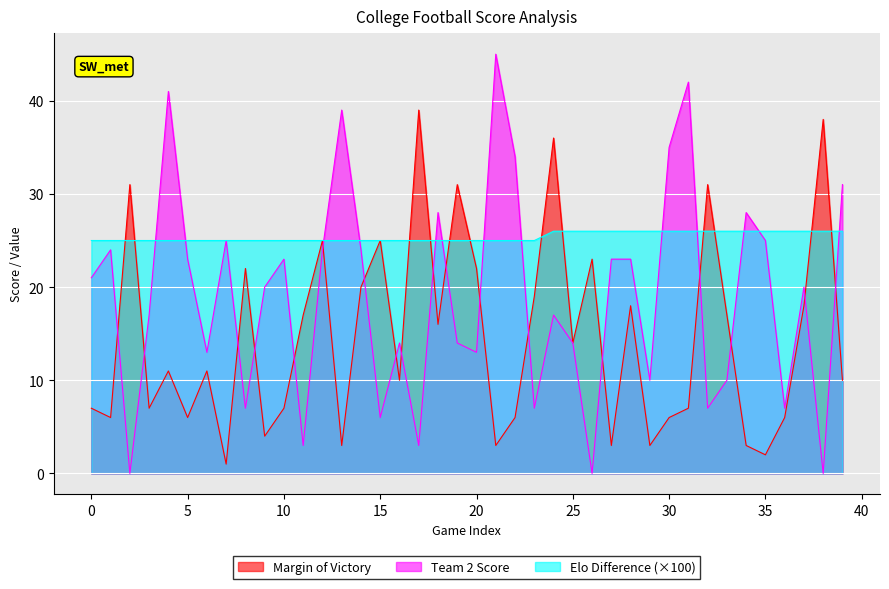

What is the total value across all series at 24?

79